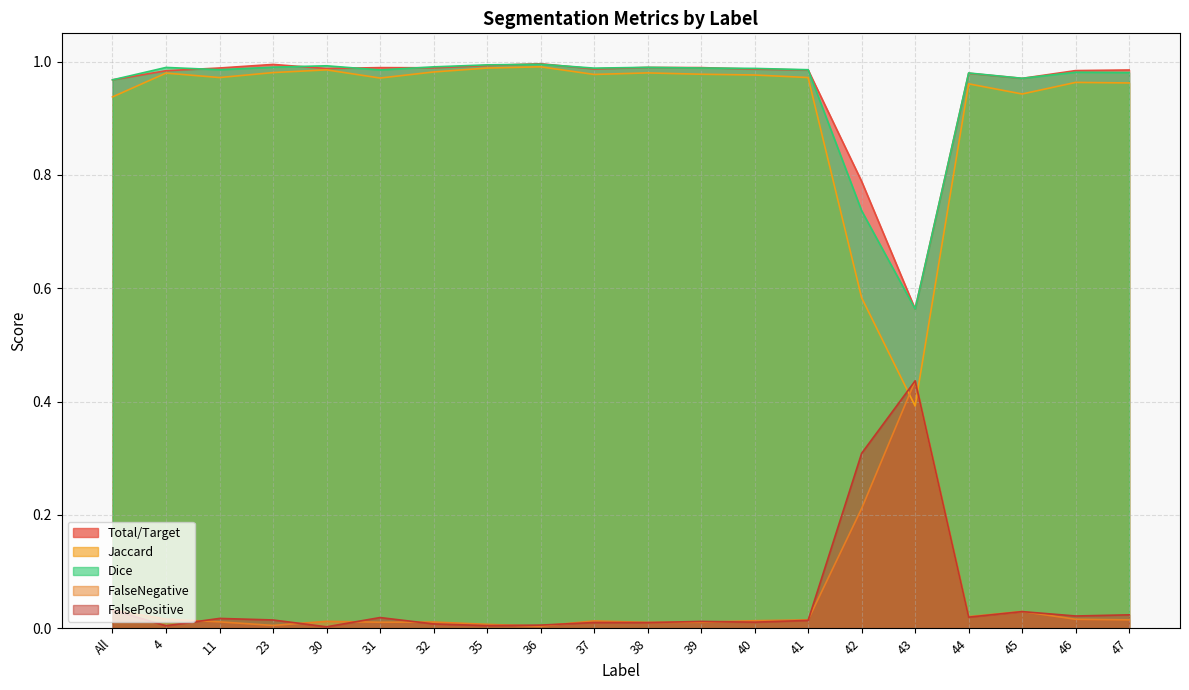

At which category does Dice reach its first local peak?

4